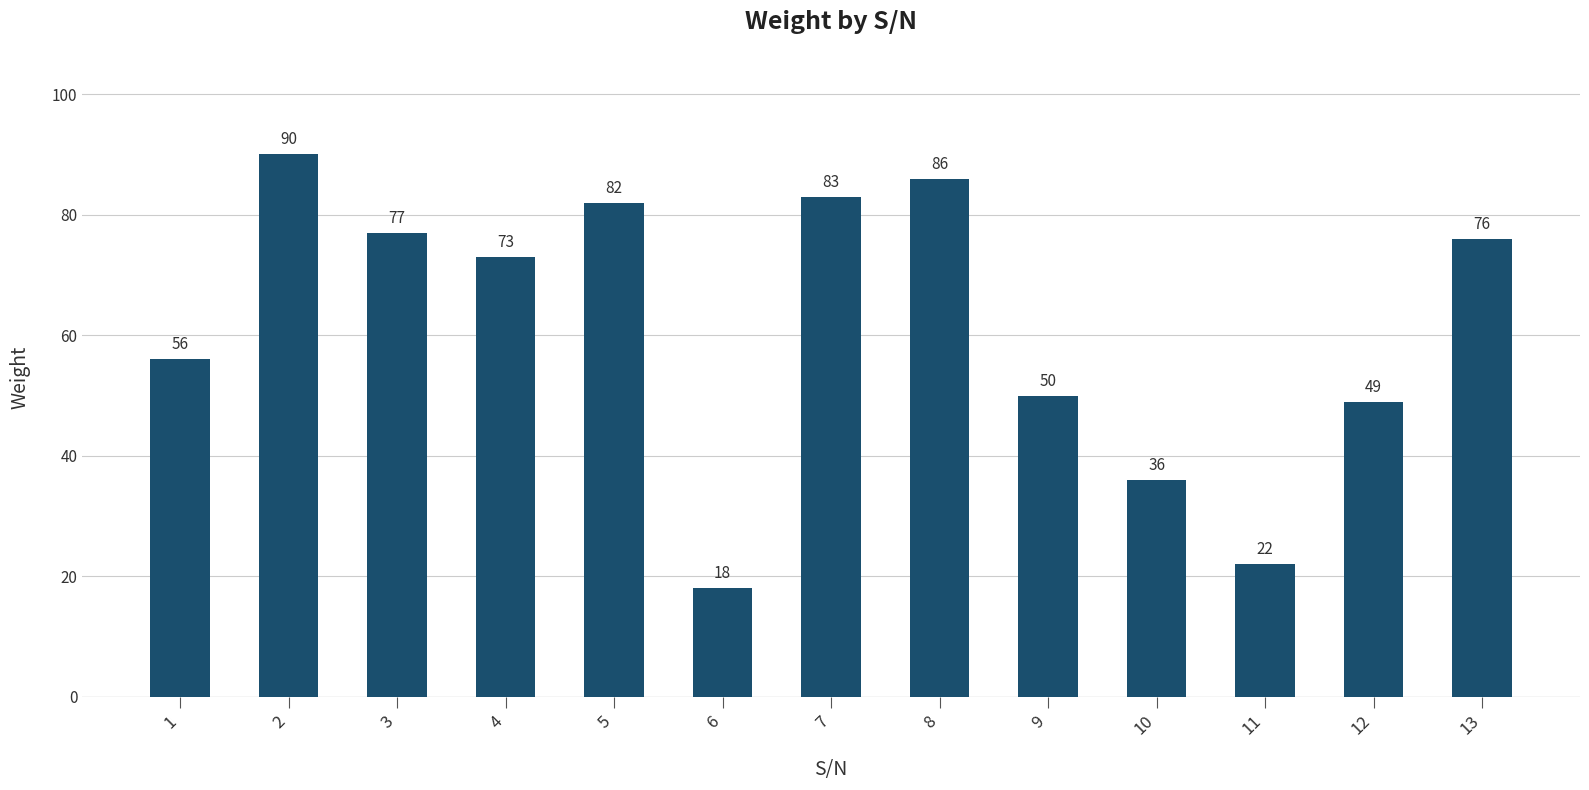

What is the value of the 11th bar from the left?

22